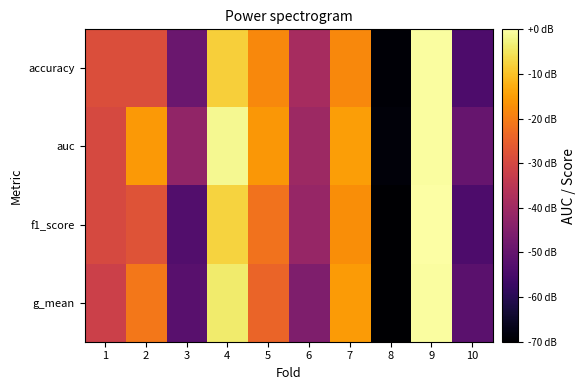

At how many categories does at least one series exceed 0?

10